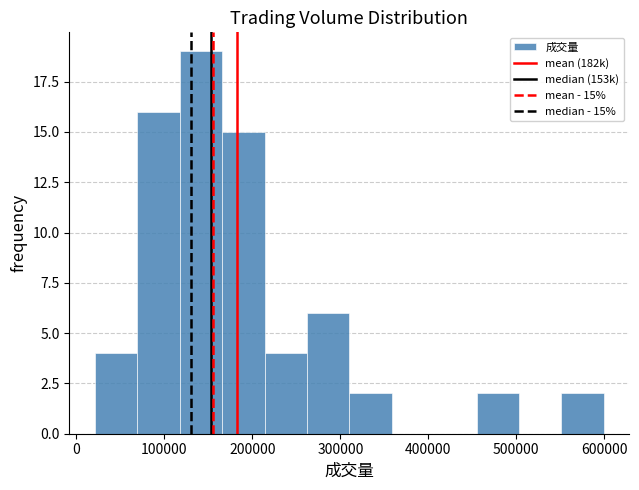

Which range on the x-axis has the tallest bar?

120000 to 170000